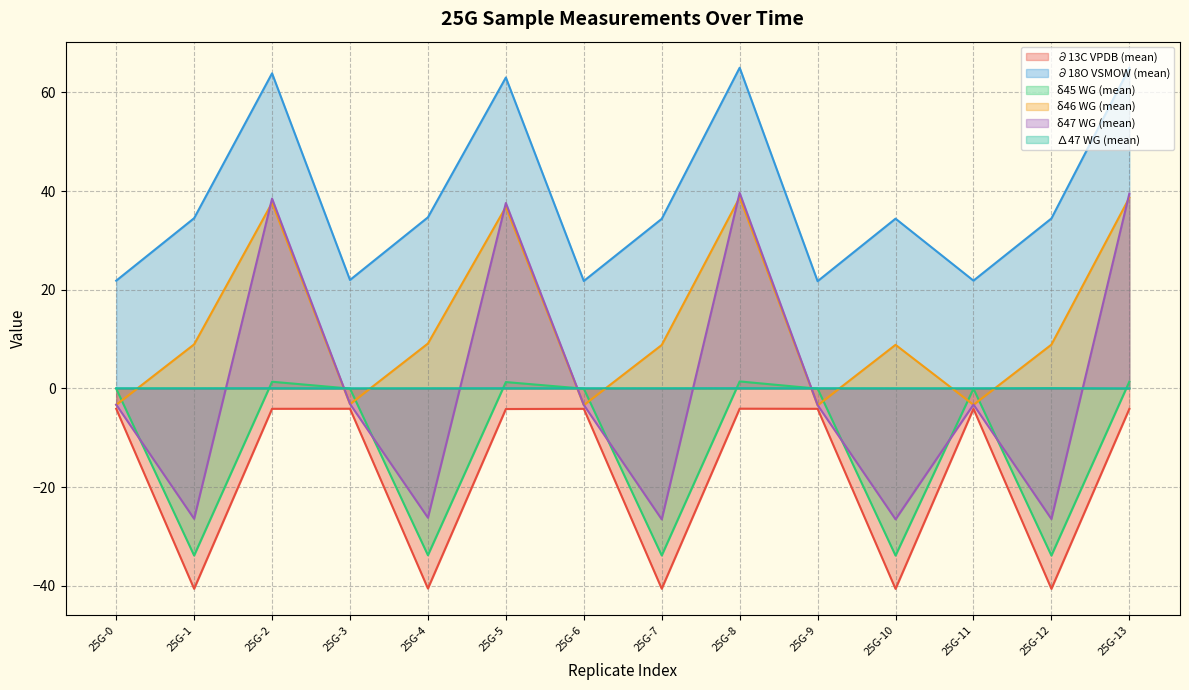

What is the value of the δ46 WG (mean) point at the 7th from the left?

-3.4